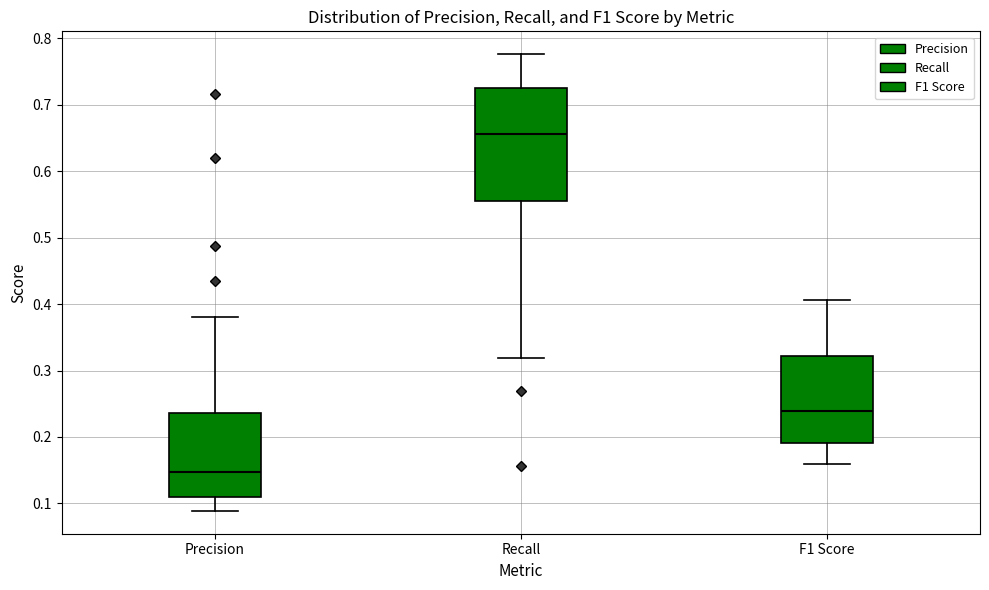

Which box's median line is the highest?

Recall